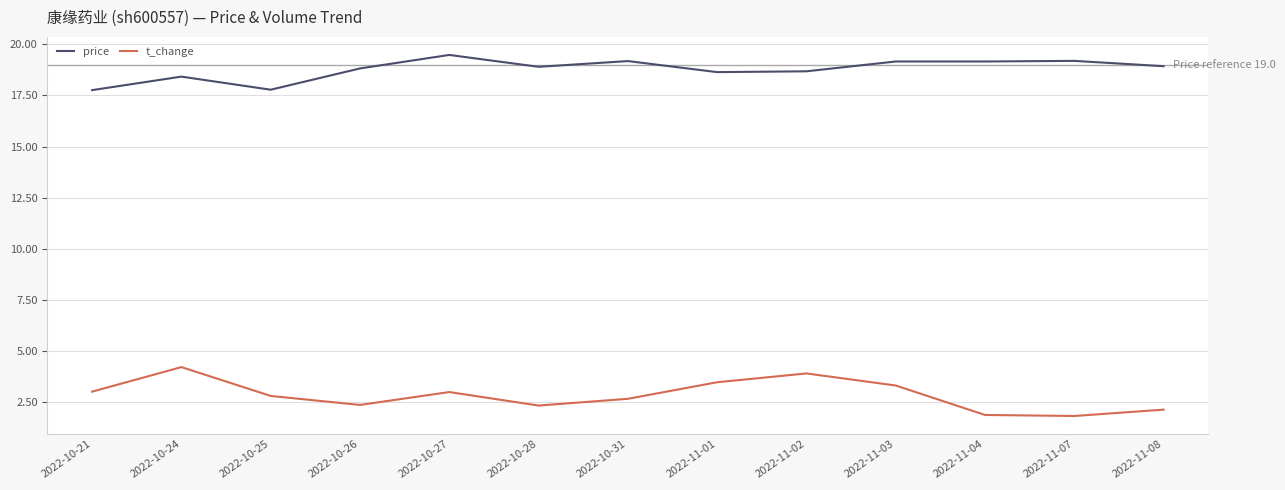

What is the greatest value displayed?

19.5